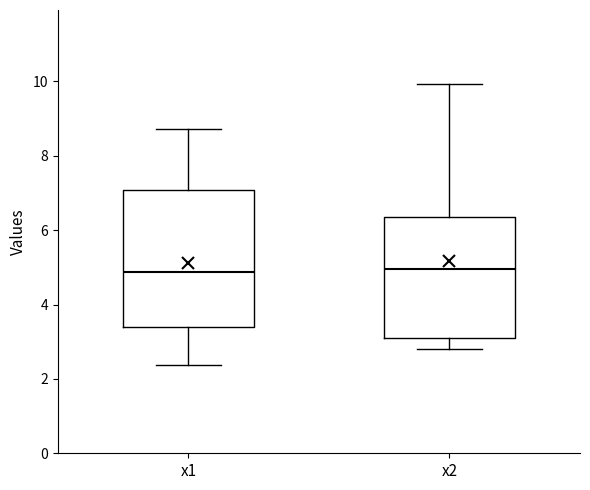

Where is the upper edge of the box for x2 on the y-axis? The values are not printed on the chart, so give them approximately, as read against the axis.

6.4